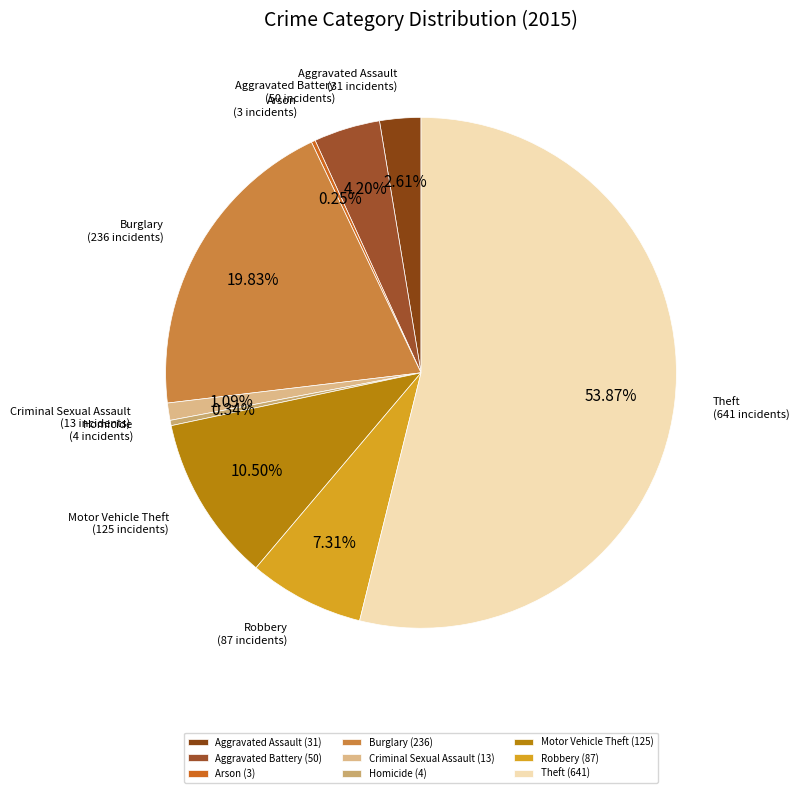

Count the number of slices in the pie.

9